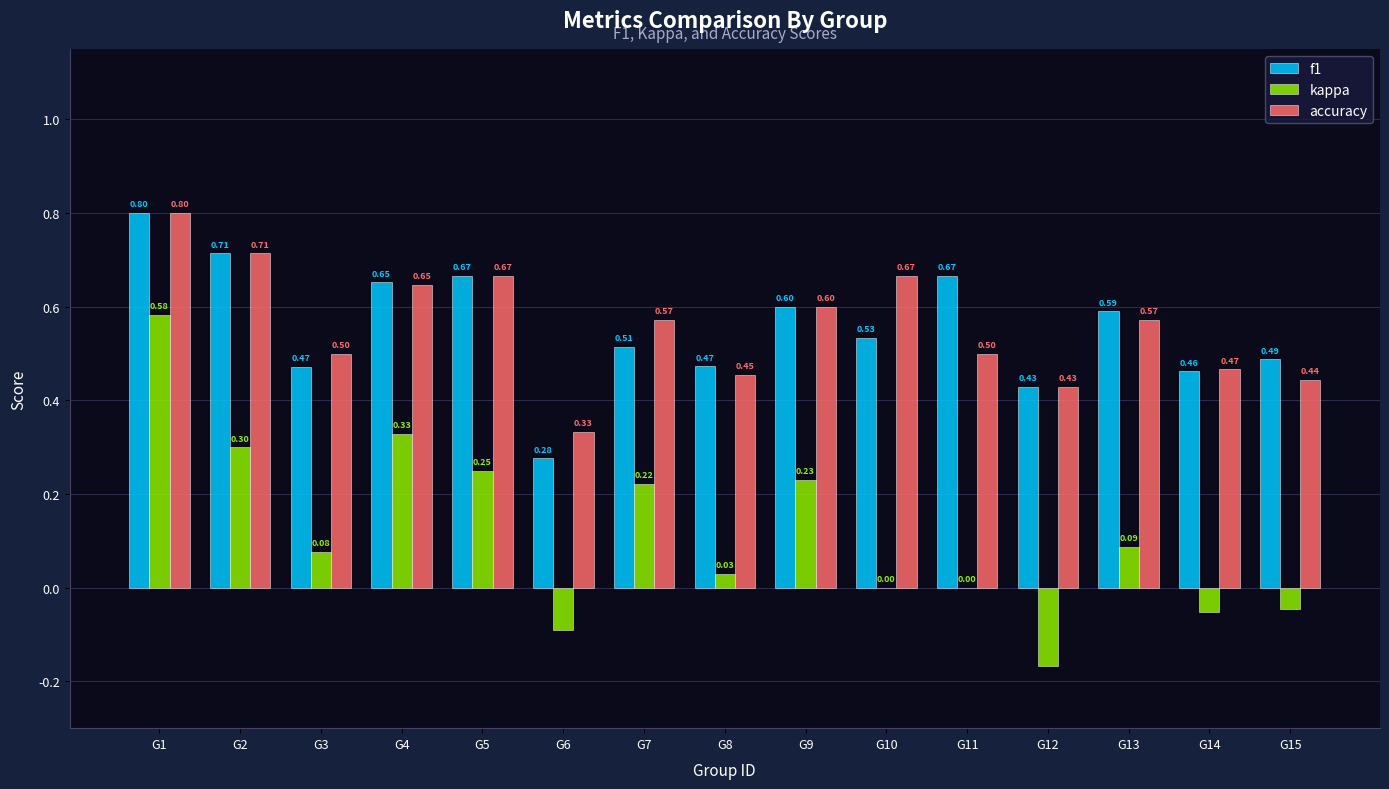

The accuracy series shows 0.2 at G7. True or false?

False